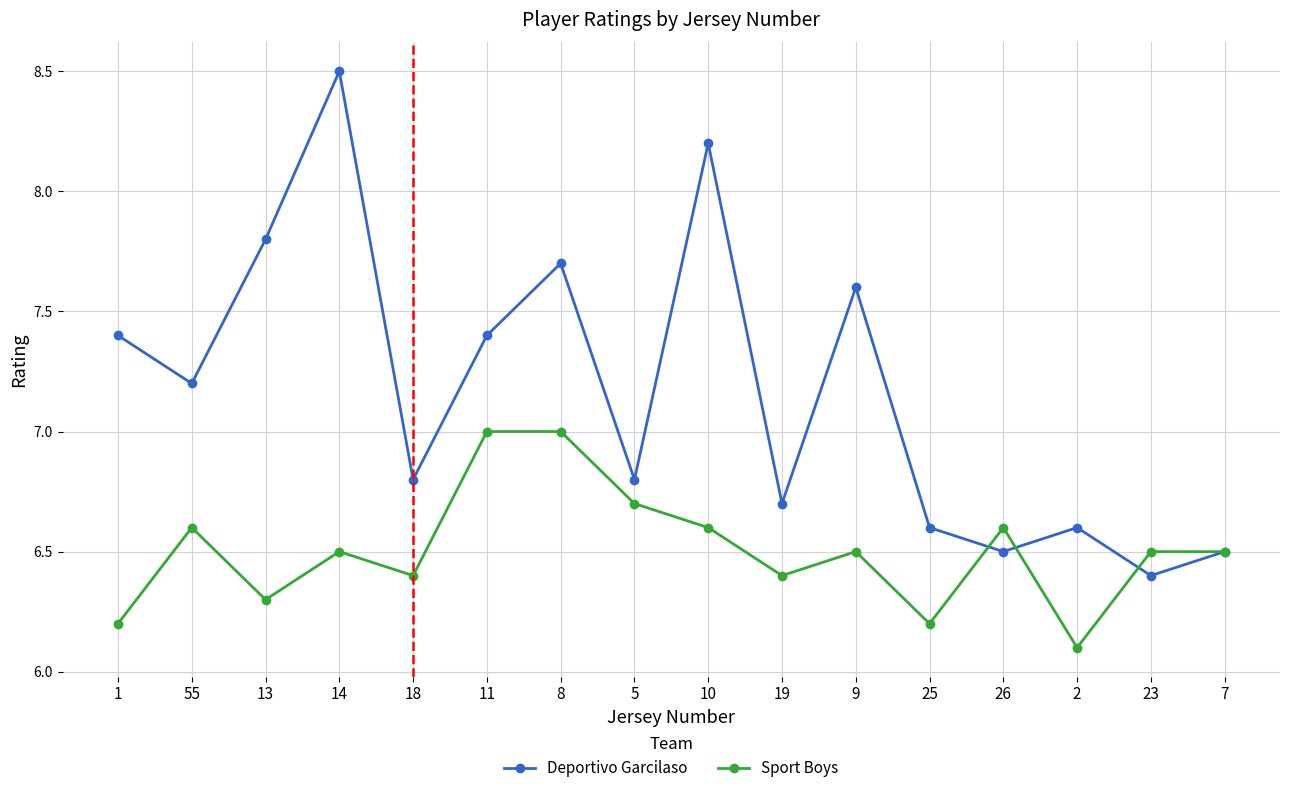

What is the approximate value of Sport Boys at 2?

6.1